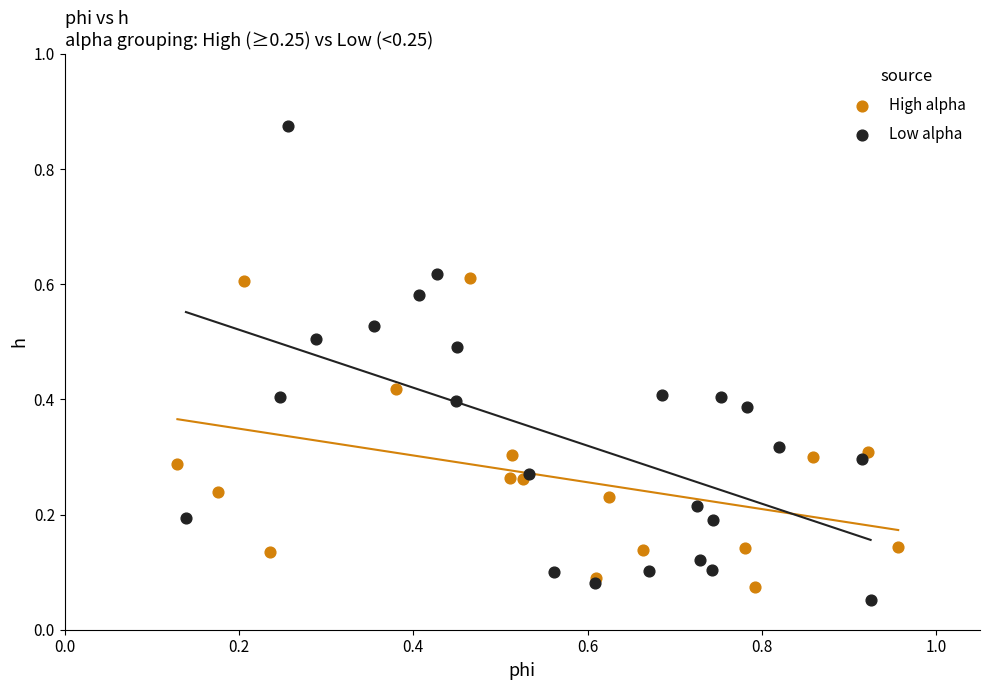

Which series reaches the maximum Y coordinate?

Low alpha